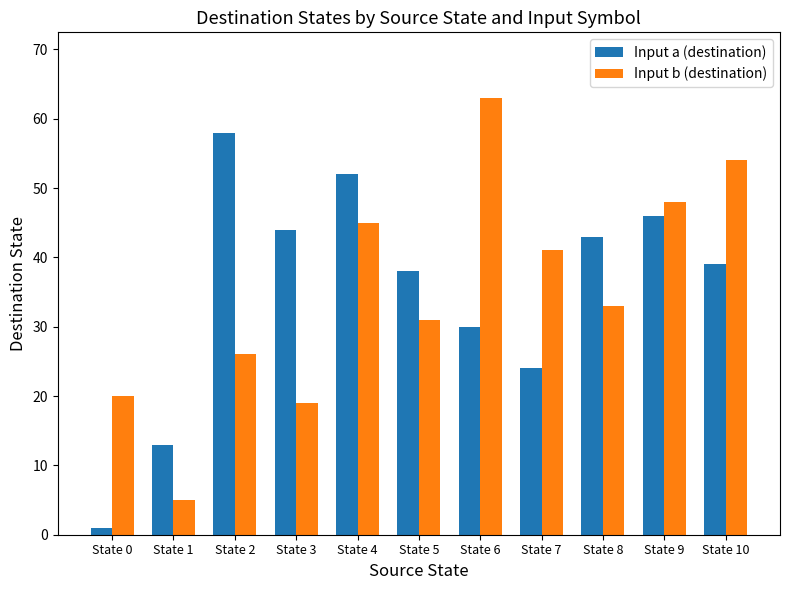

What is the sum of all Input a (destination) values?

388